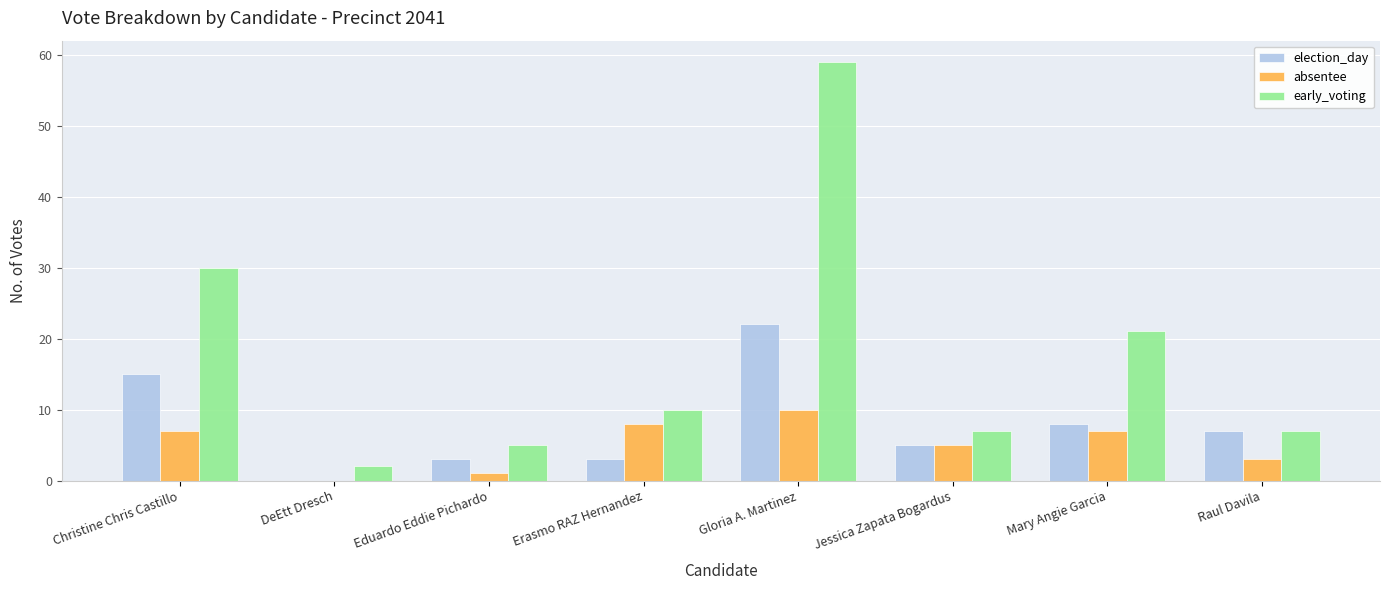

The value of election_day at Eduardo Eddie Pichardo is 1. True or false?

False